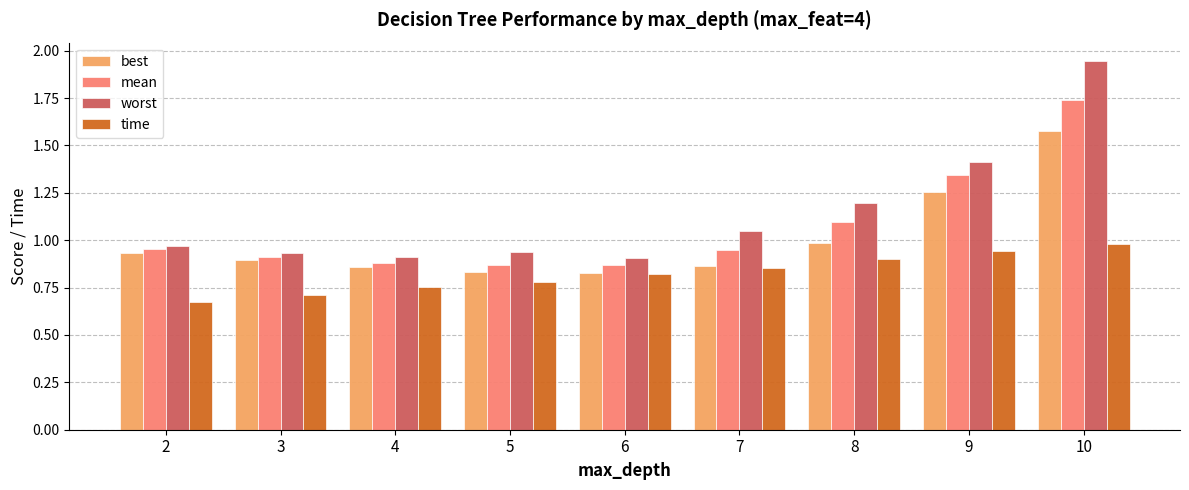

At which category is the sum across all series the highest?

10